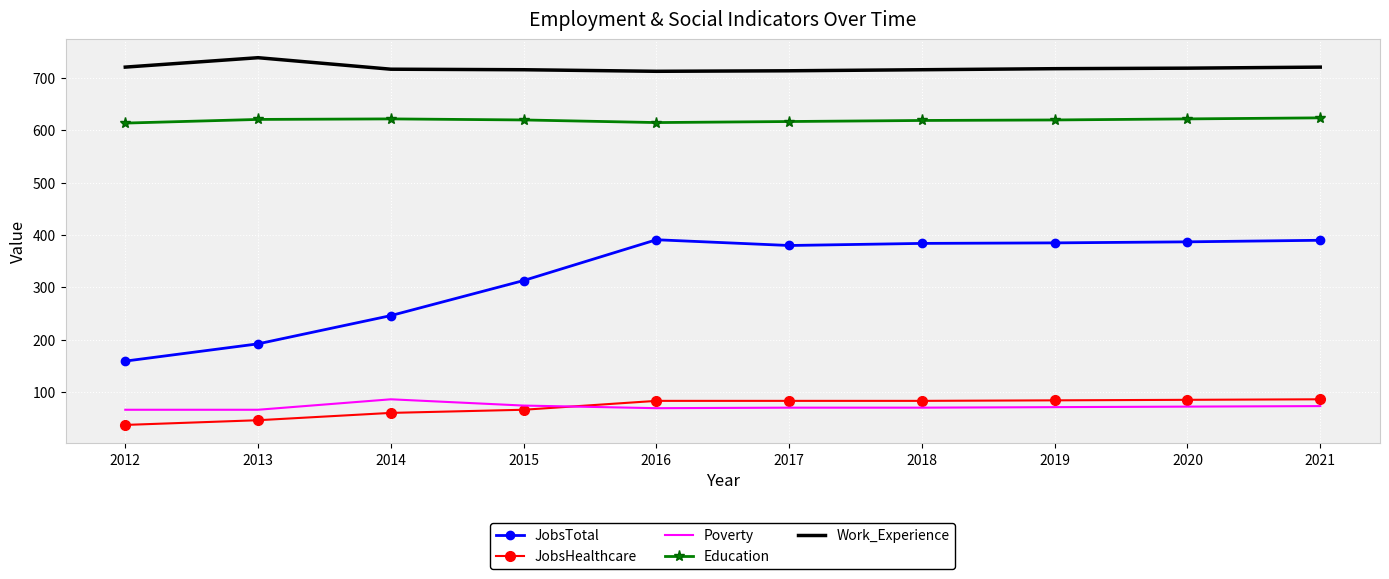

Between 2012 and 2015, which series saw the biggest shift?

JobsTotal